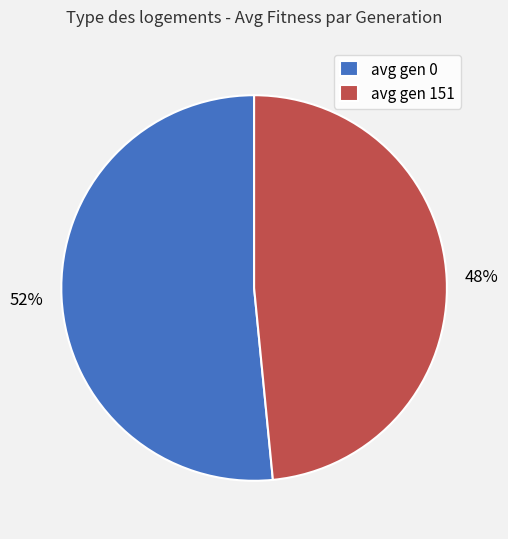

How many slices are in this pie chart?

2